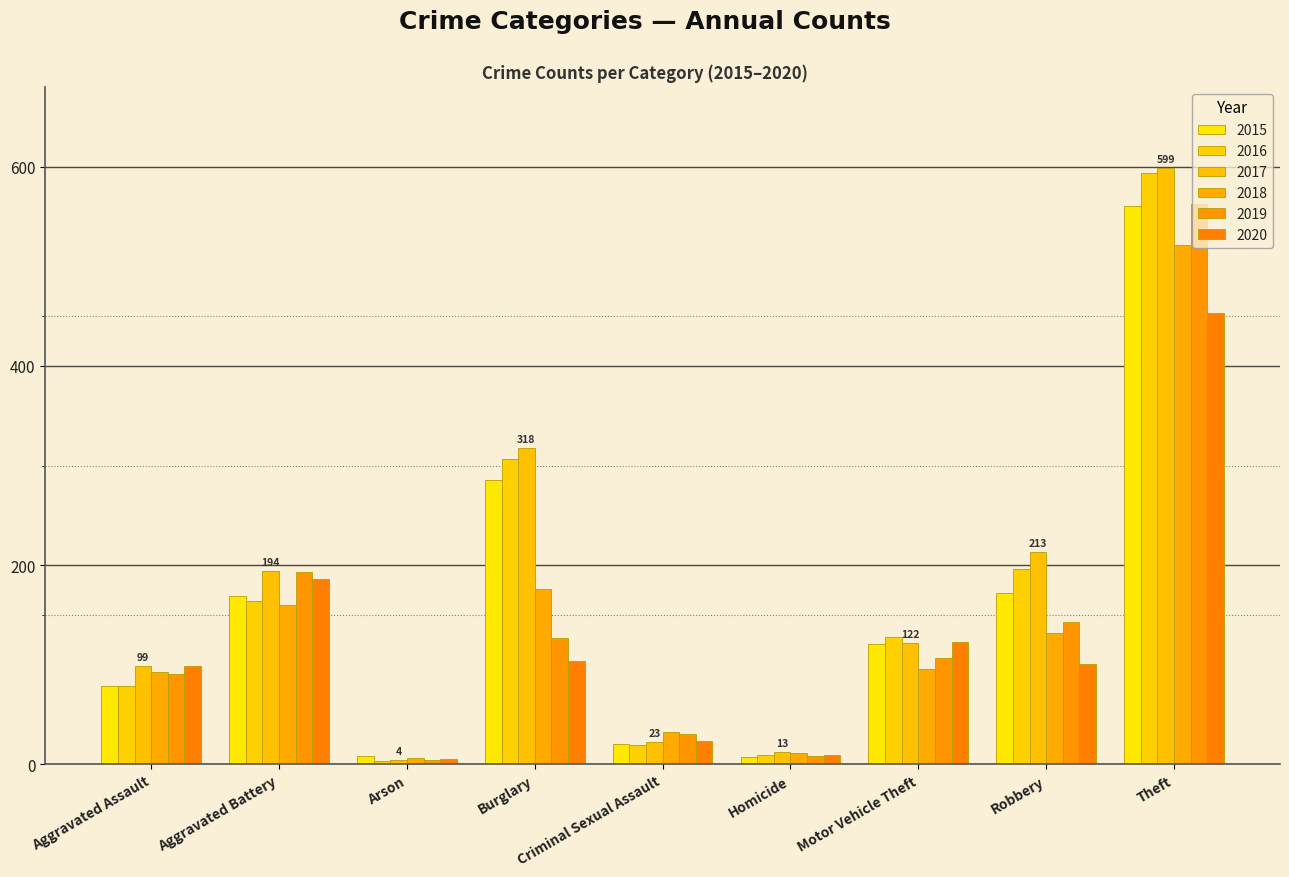

Is the value of 2018 at Robbery greater than the value of 2017 at Arson?

Yes